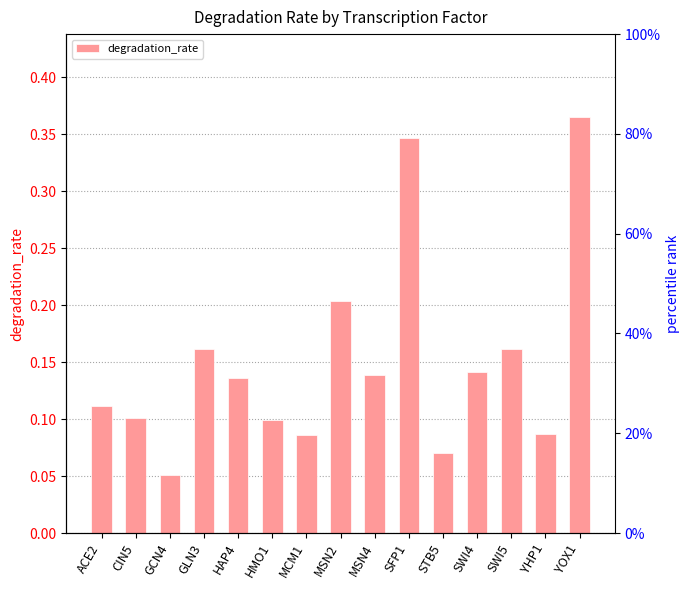

How many bars are there in total?

15